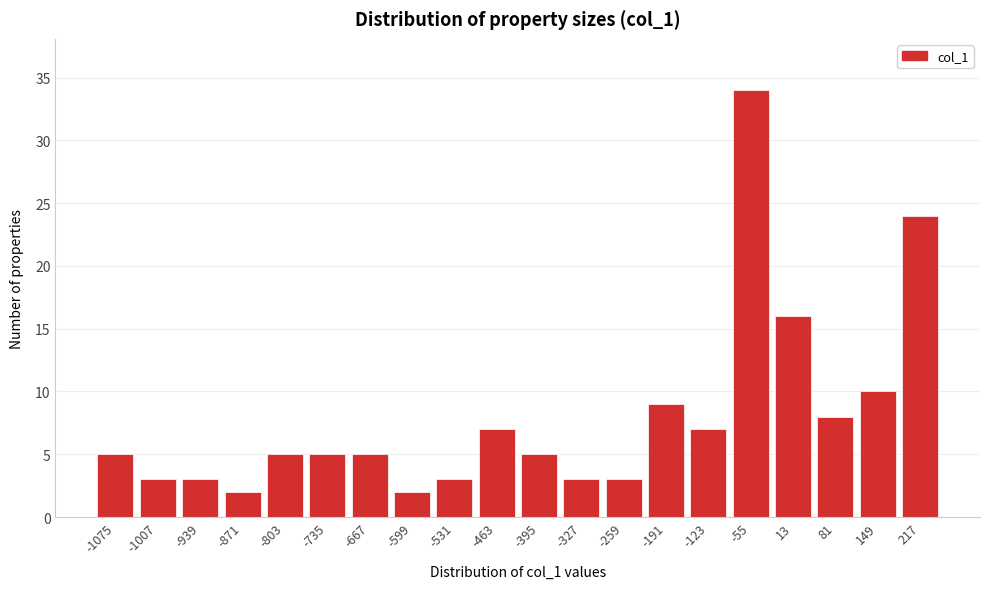

Reading left to right, what are all the values shown in this chart?

-1075=5	-1007=3	-939=3	-871=2	-803=5	-735=5	-667=5	-599=2	-531=3	-463=7	-395=5	-327=3	-259=3	-191=9	-123=7	-55=34	13=16	81=8	149=10	217=24